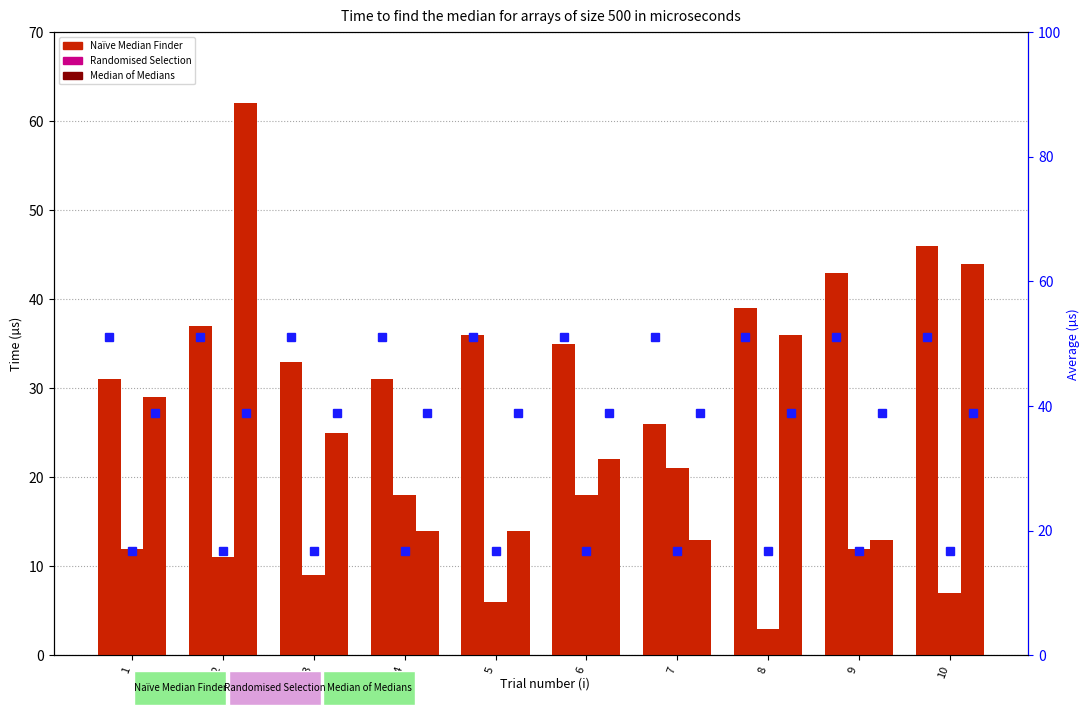

Rank the series by their average value, from highest to lowest.

Naïve Median Finder, Median of Medians, Randomised Selection